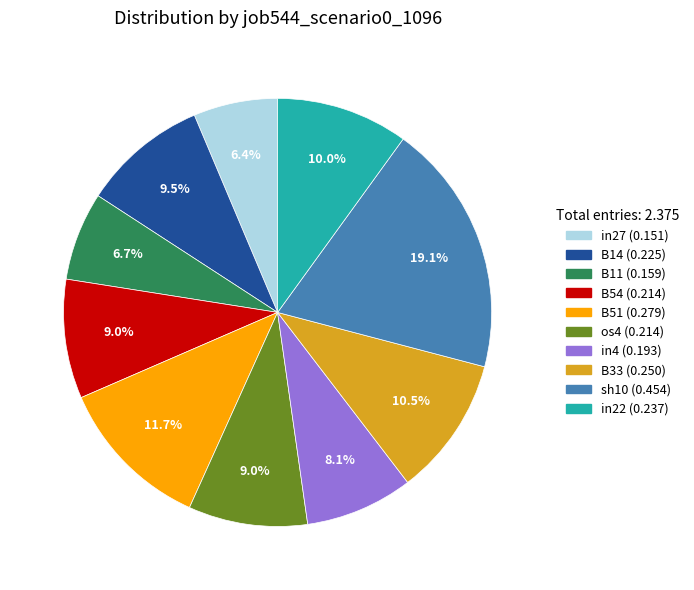

Is there any slice that represents more than half of the pie?

No